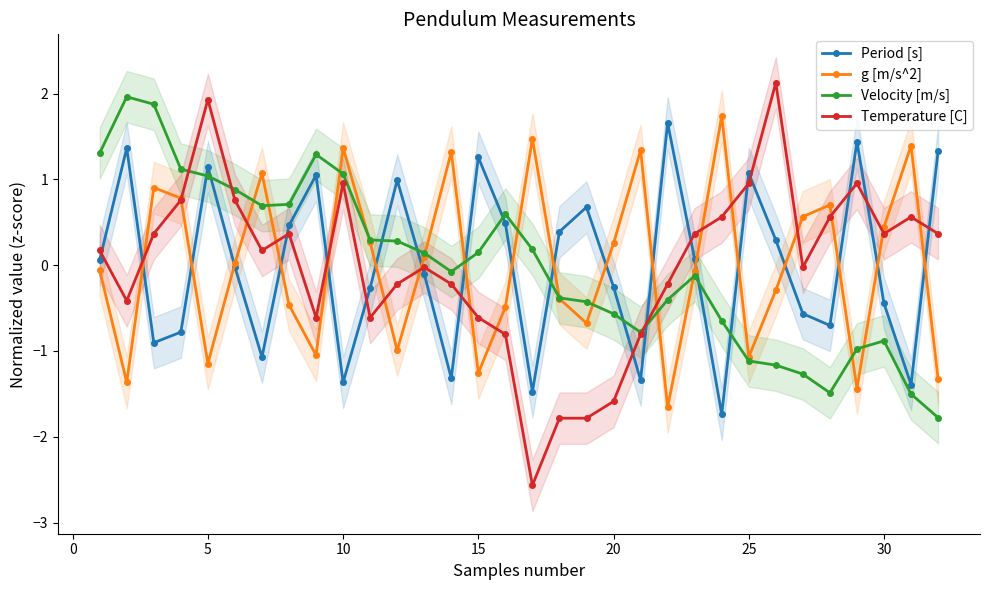

Reading right to left, list all the values displayed in this chart.

Period [s]: 1.3	-1.4	-0.4	1.4	-0.7	-0.6	0.3	1.1	-1.7	0.1	1.7	-1.3	-0.3	0.7	0.4	-1.5	0.5	1.3	-1.3	-0.1	1.0	-0.3	-1.4	1.0	0.5	-1.1	-0.0	1.1	-0.8	-0.9	1.4	0.1
g [m/s^2]: -1.3	1.4	0.4	-1.4	0.7	0.6	-0.3	-1.1	1.7	-0.1	-1.7	1.3	0.3	-0.7	-0.4	1.5	-0.5	-1.3	1.3	0.1	-1.0	0.3	1.4	-1.0	-0.5	1.1	0.0	-1.1	0.8	0.9	-1.4	-0.1
Velocity [m/s]: -1.8	-1.5	-0.9	-1.0	-1.5	-1.3	-1.2	-1.1	-0.6	-0.1	-0.4	-0.8	-0.6	-0.4	-0.4	0.2	0.6	0.1	-0.1	0.1	0.3	0.3	1.1	1.3	0.7	0.7	0.9	1.0	1.1	1.9	2.0	1.3
Temperature [C]: 0.4	0.6	0.4	1.0	0.6	-0.0	2.1	1.0	0.6	0.4	-0.2	-0.8	-1.6	-1.8	-1.8	-2.6	-0.8	-0.6	-0.2	-0.0	-0.2	-0.6	1.0	-0.6	0.4	0.2	0.8	1.9	0.8	0.4	-0.4	0.2